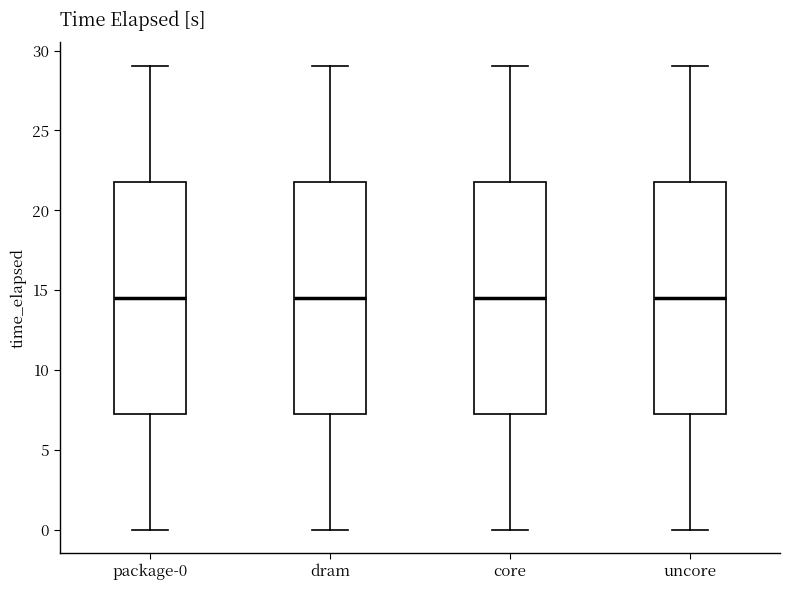

Reading left to right, transcribe this box plot: for each box, give where its median line is, the range the box spans, and where its two whiskers end, as read against the y-axis. The values are not printed on the chart, so give them approximately, as read against the axis.

package-0: median 14.5, box 7.5 to 22.0, whiskers 0.0 to 29.0
dram: median 14.5, box 7.5 to 22.0, whiskers 0.0 to 29.0
core: median 14.5, box 7.5 to 22.0, whiskers 0.0 to 29.0
uncore: median 14.5, box 7.5 to 22.0, whiskers 0.0 to 29.0